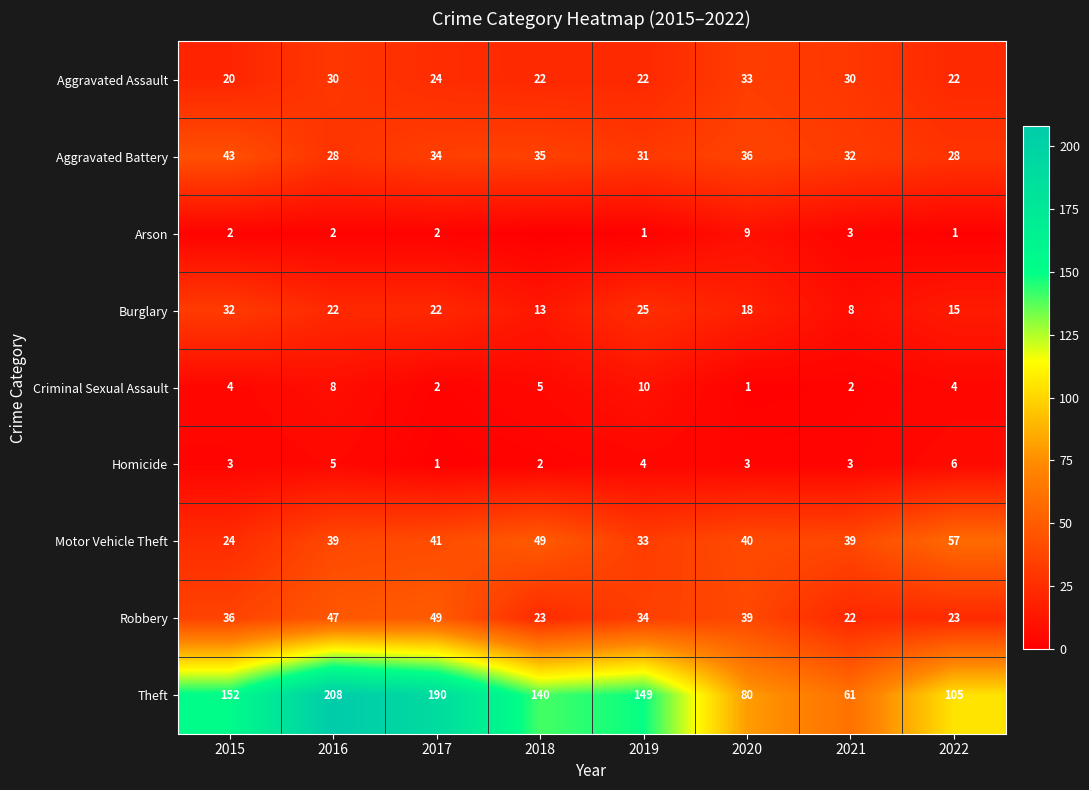

The value of Motor Vehicle Theft at 2019 is 46. True or false?

False